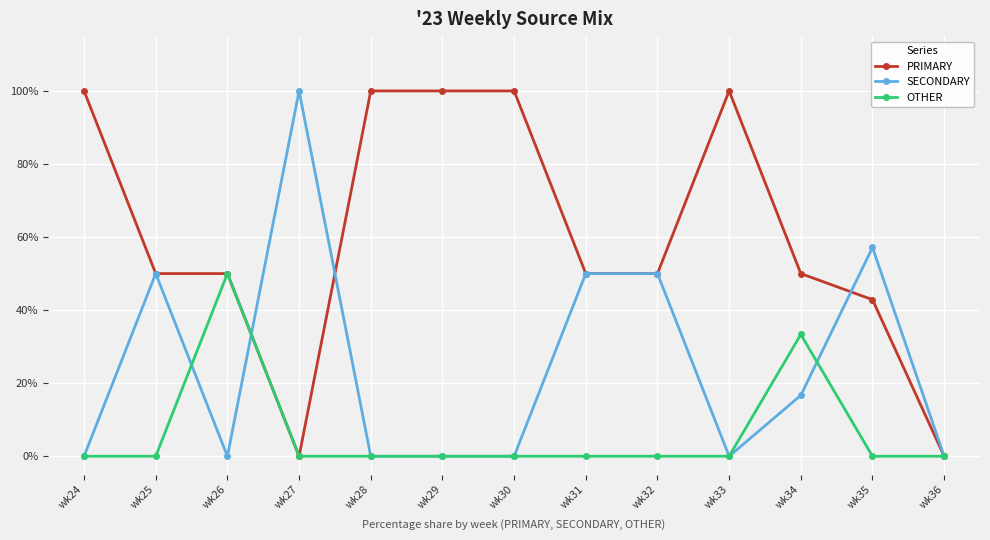

Is the value of SECONDARY at wk25 greater than the value of PRIMARY at wk30?

No